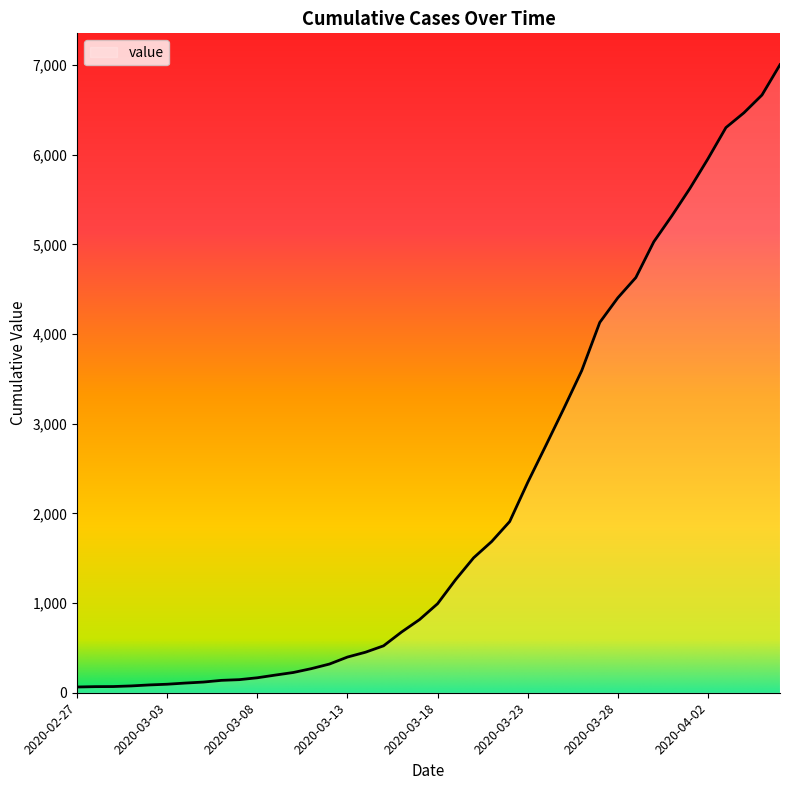

What is the maximum value shown in the chart?

7004